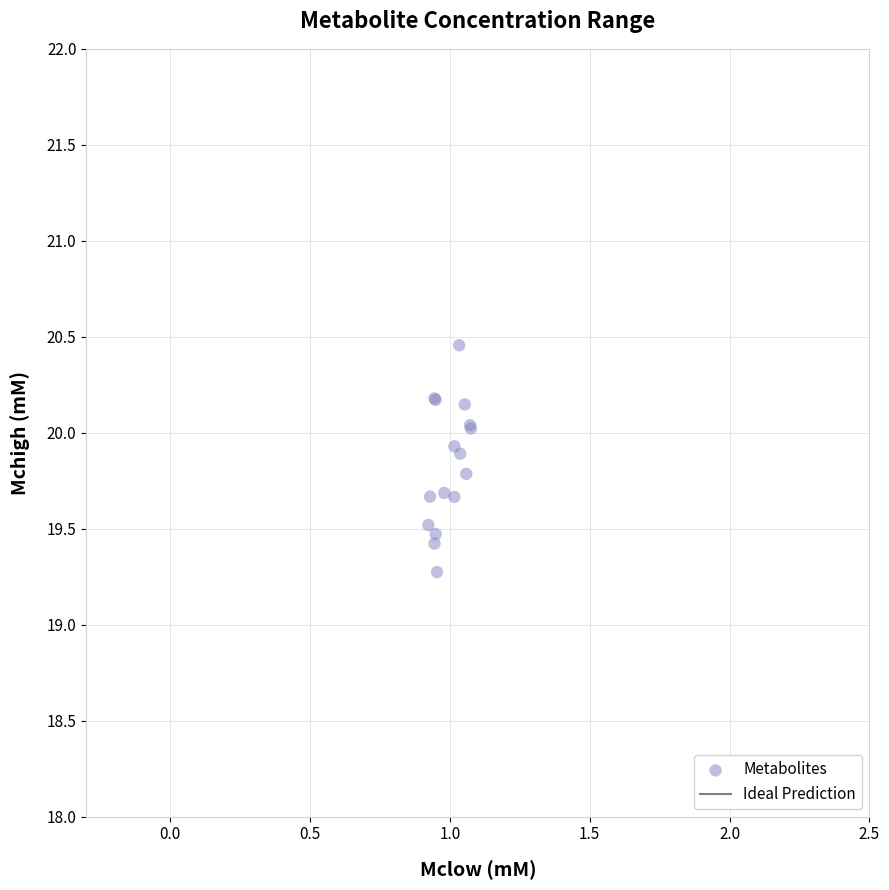

What Y value in the scatter plot is closest to 19?

19.3